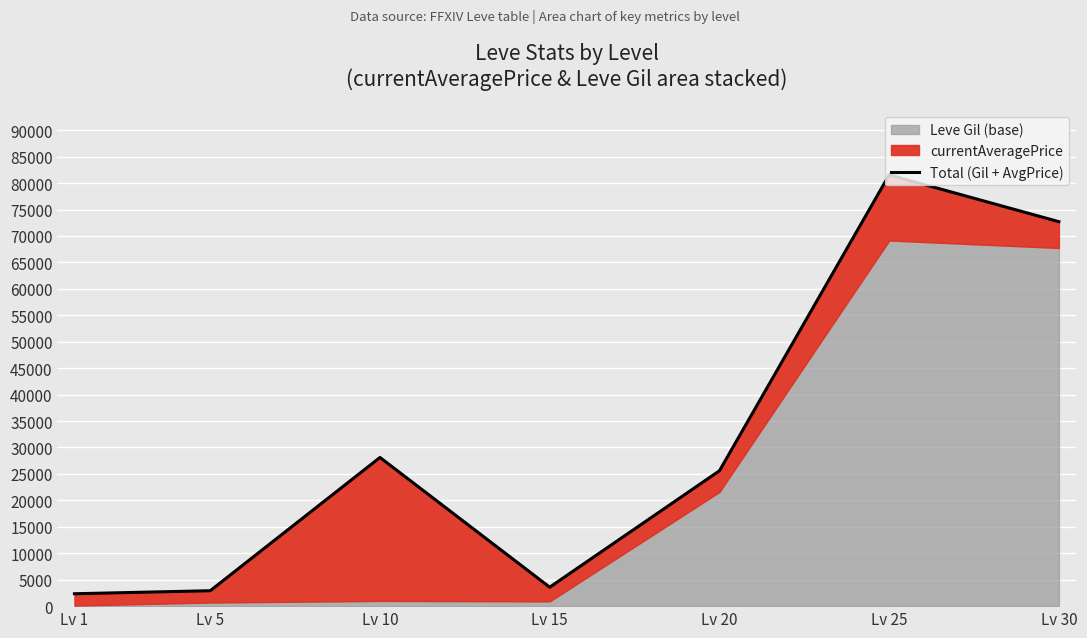

True or false: there are more than 2 points higher than both neighbors.

False